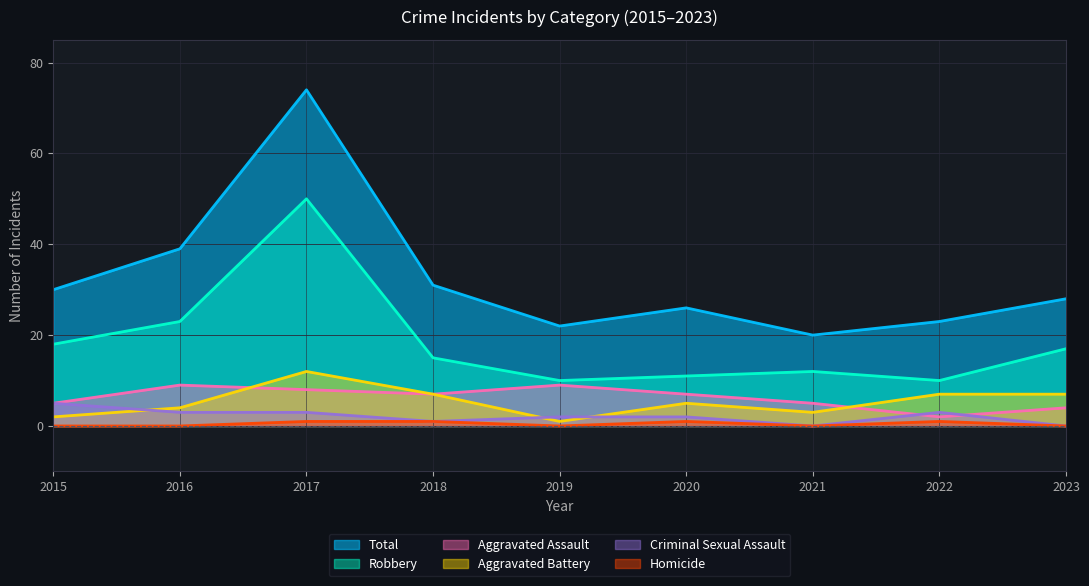

True or false: Aggravated Assault and Aggravated Battery intersect in this chart.

True